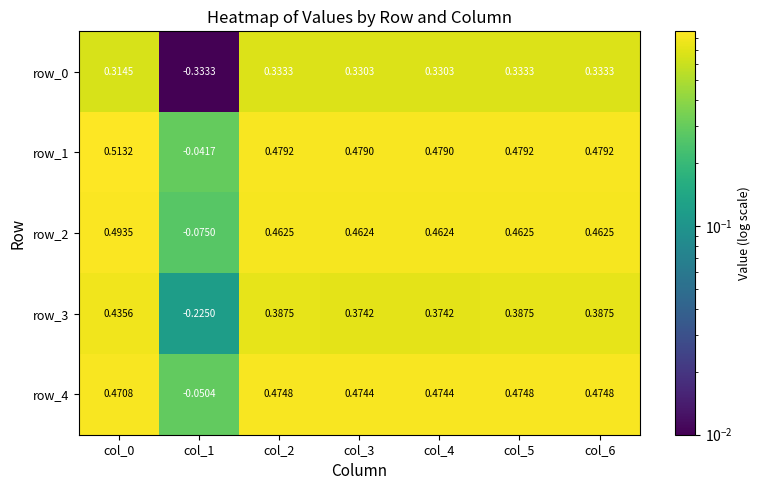

Is the value of row_2 at col_4 greater than the value of row_0 at col_1?

Yes